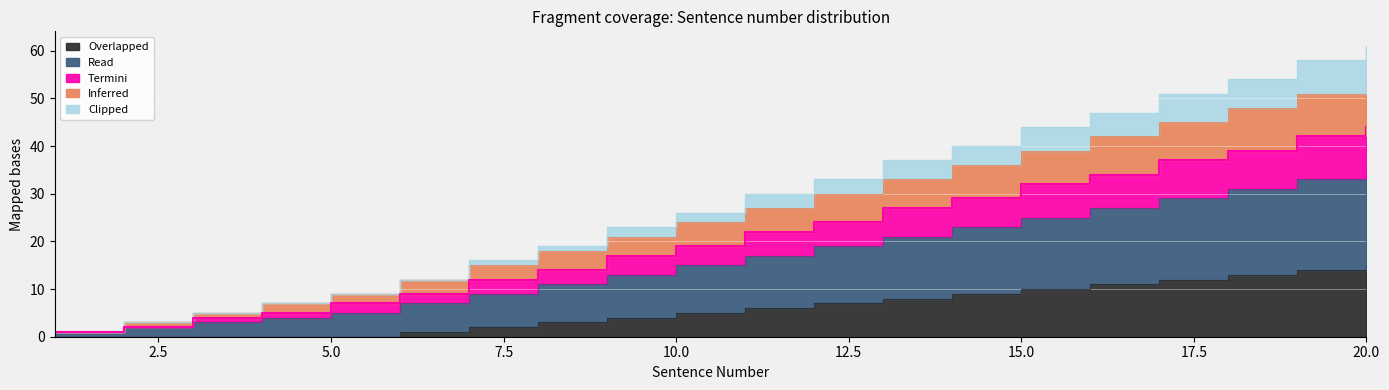

True or false: Termini has a value of 6 at 3.

False